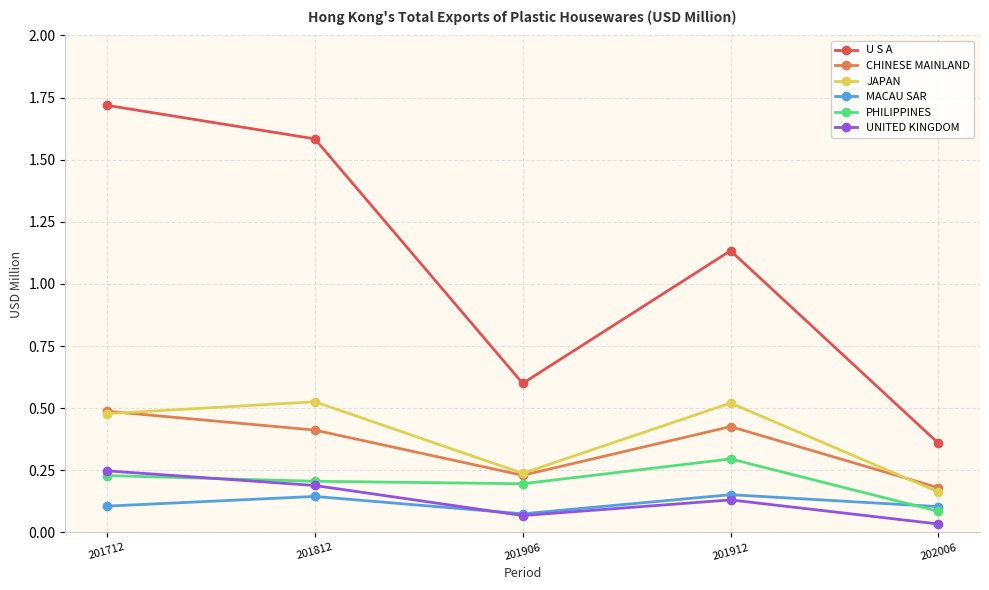

Which category has the highest value in the UNITED KINGDOM series?

201712